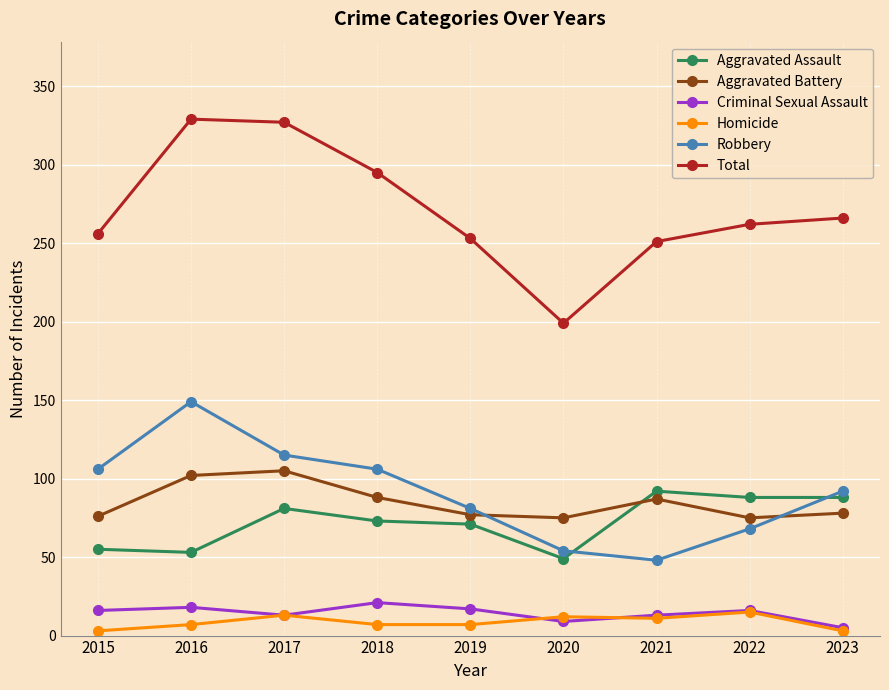

What is the average value of the Criminal Sexual Assault series?

14